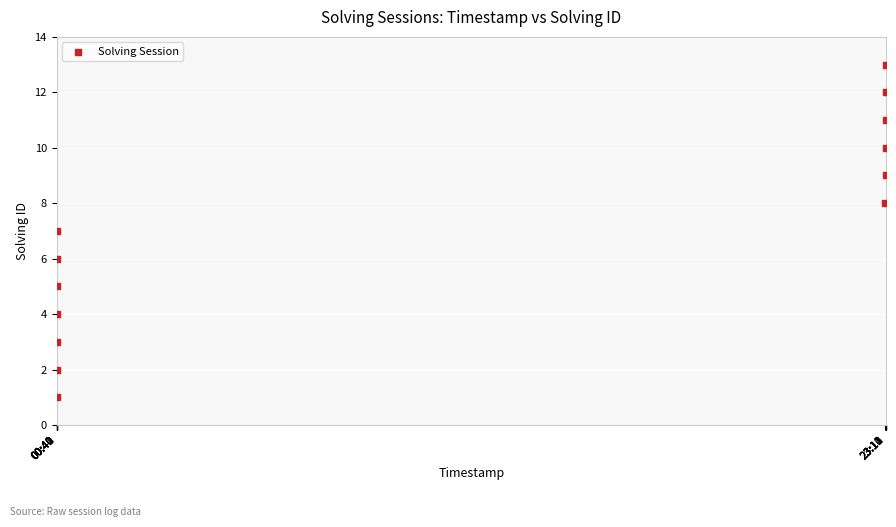

What is the range of X values (max minus min)?

426871804